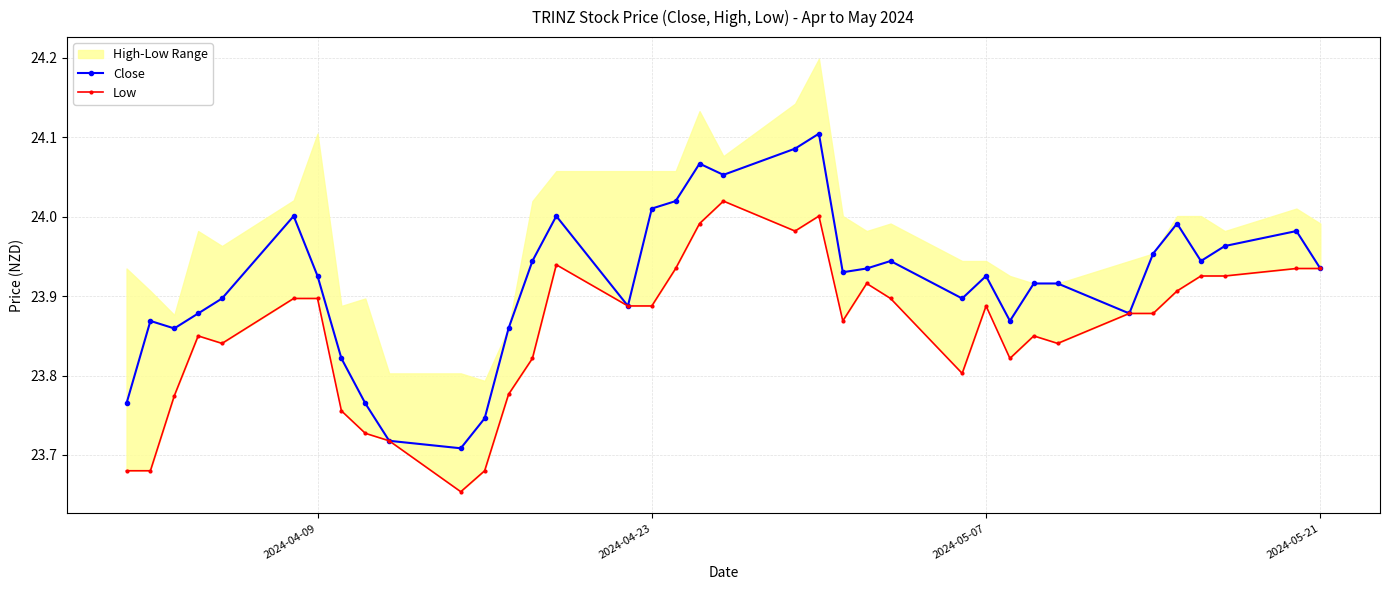

What is the sum of all Low values?

882.7